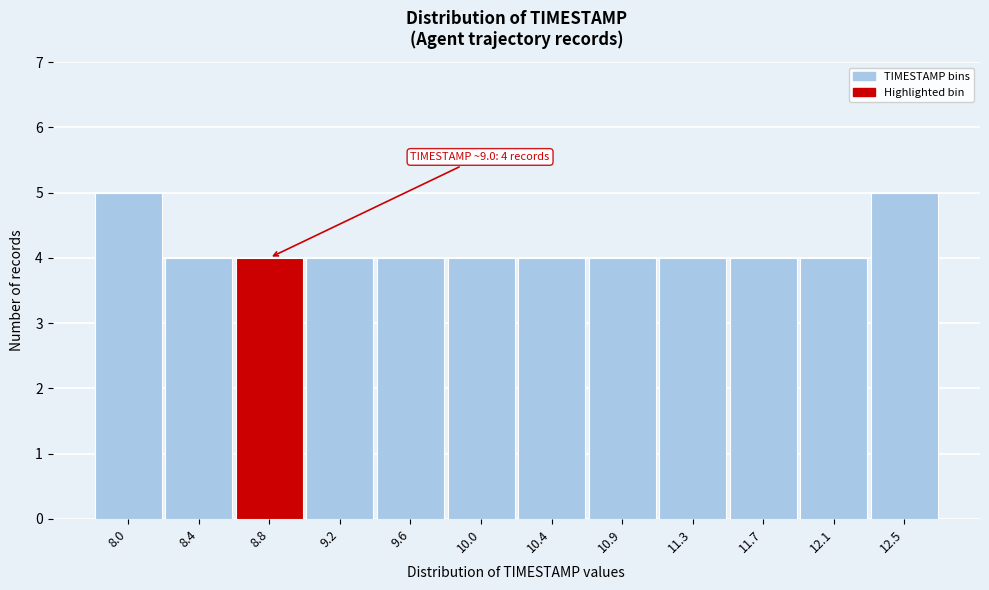

Reading left to right, what are all the values shown in this chart?

5	4	4	4	4	4	4	4	4	4	4	5